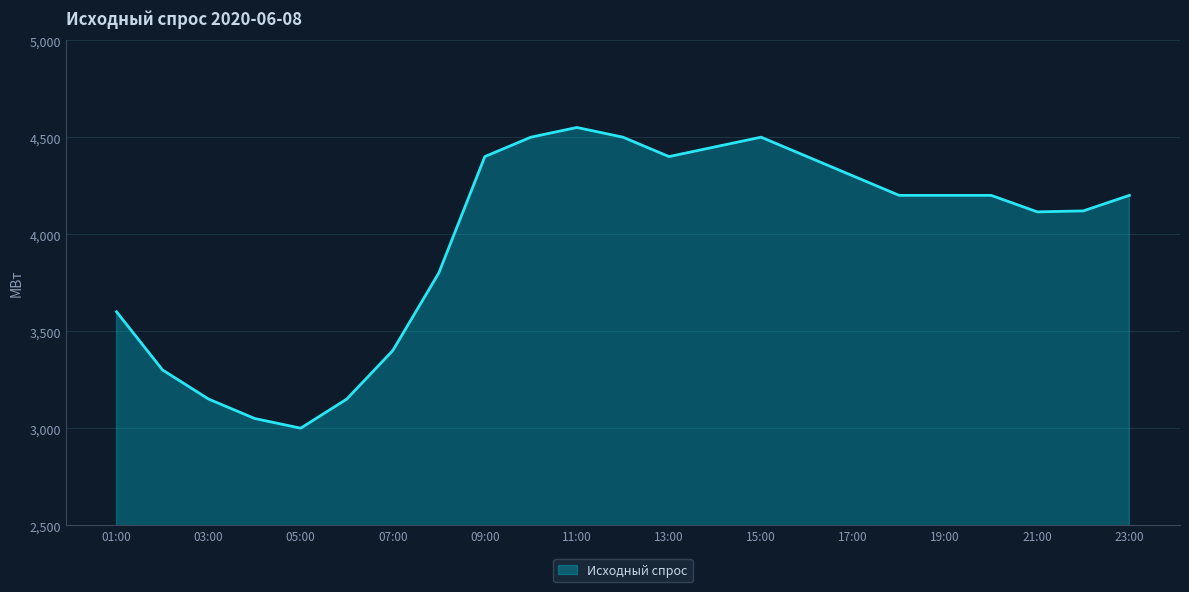

What is the minimum value shown in the chart?

3000